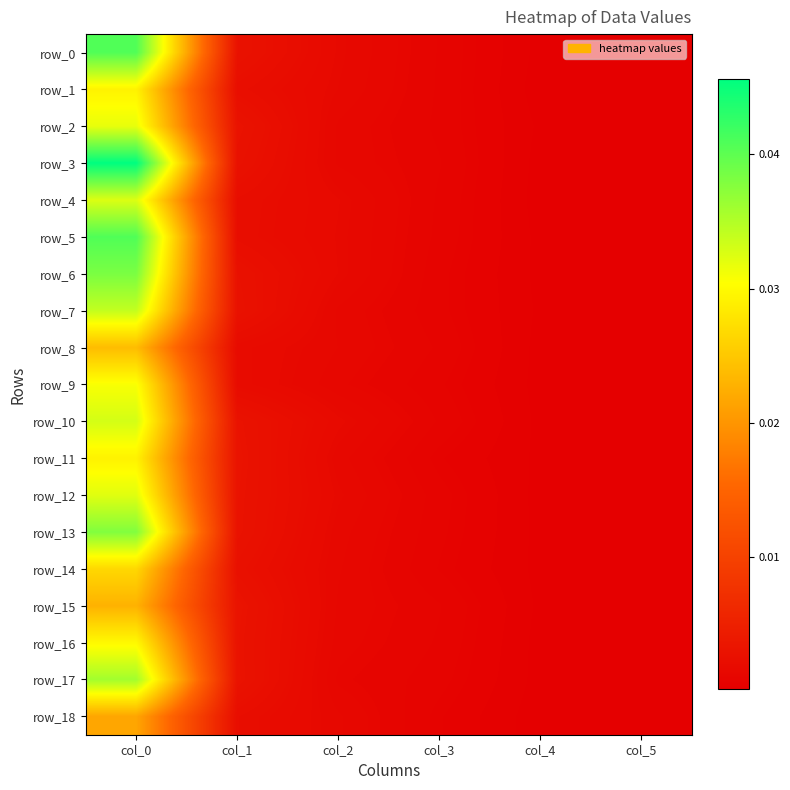

At which label does row_15 reach its minimum?

col_5